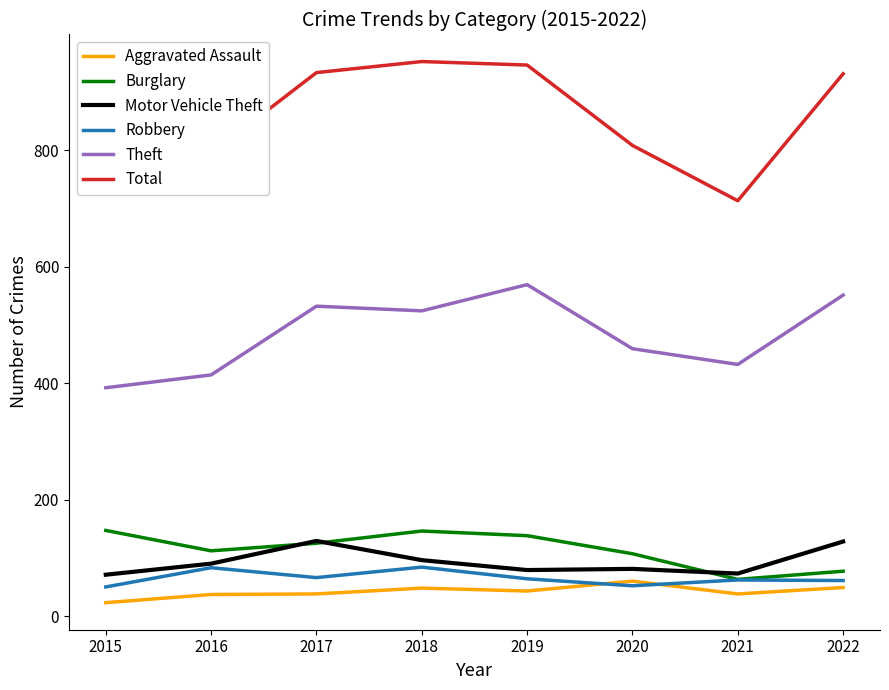

True or false: Aggravated Assault and Theft intersect in this chart.

False